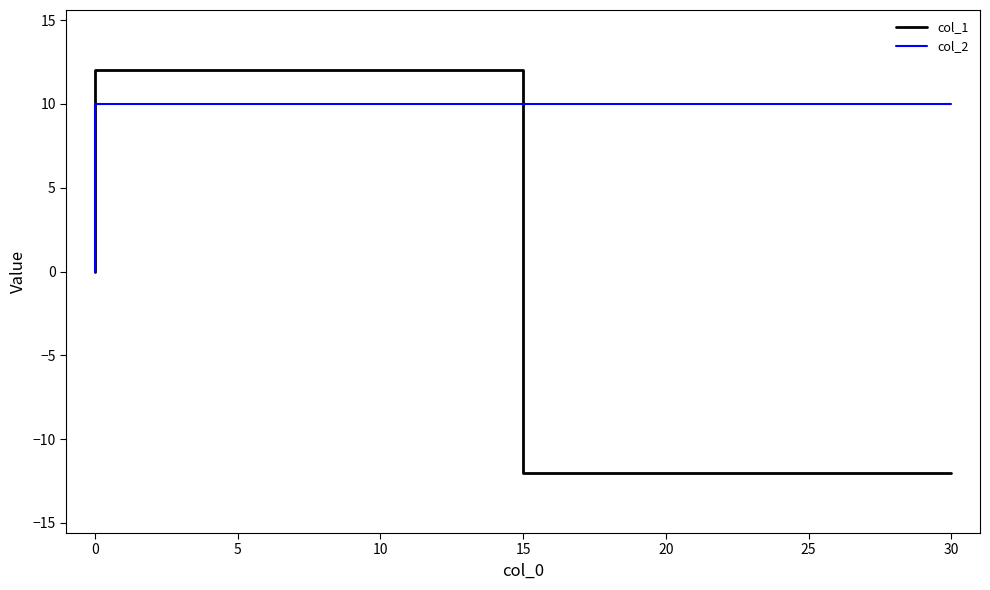

True or false: col_2 has more than 0 interior local peaks.

False